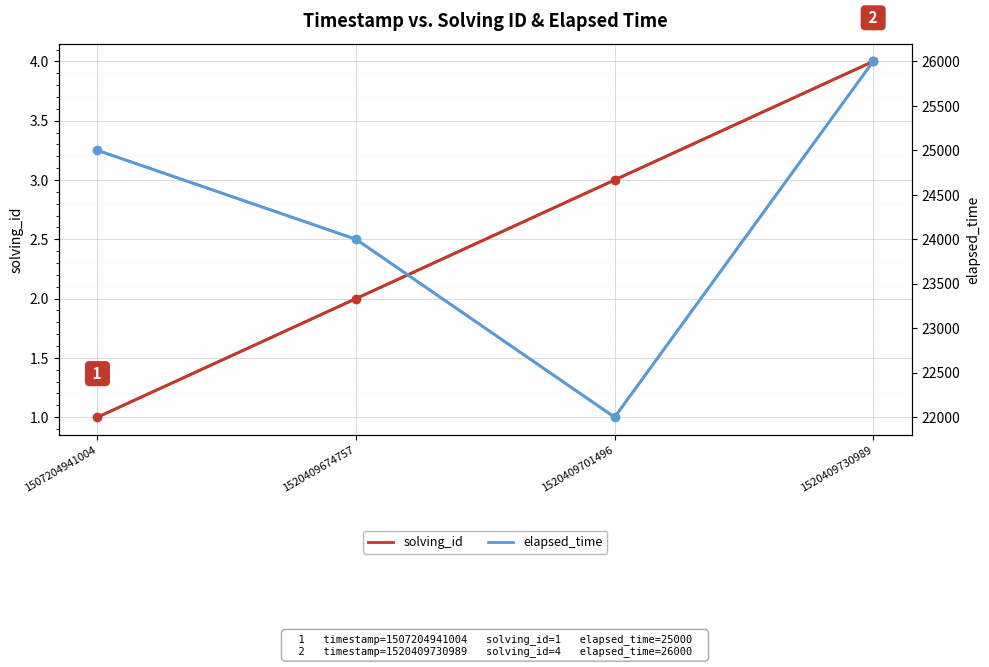

Is the value of elapsed_time at 1520409701496 greater than the value of solving_id at 1507204941004?

Yes